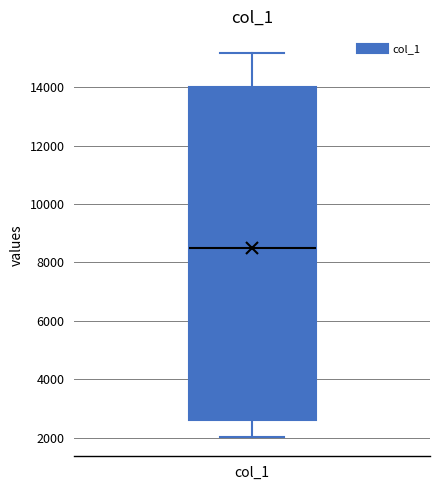

Transcribe this box plot: give where the median line is, the range the box spans, and where the two whiskers end, as read against the y-axis. The values are not printed on the chart, so give them approximately, as read against the axis.

median 8600, box 2600 to 14000, whiskers 2000 to 15200